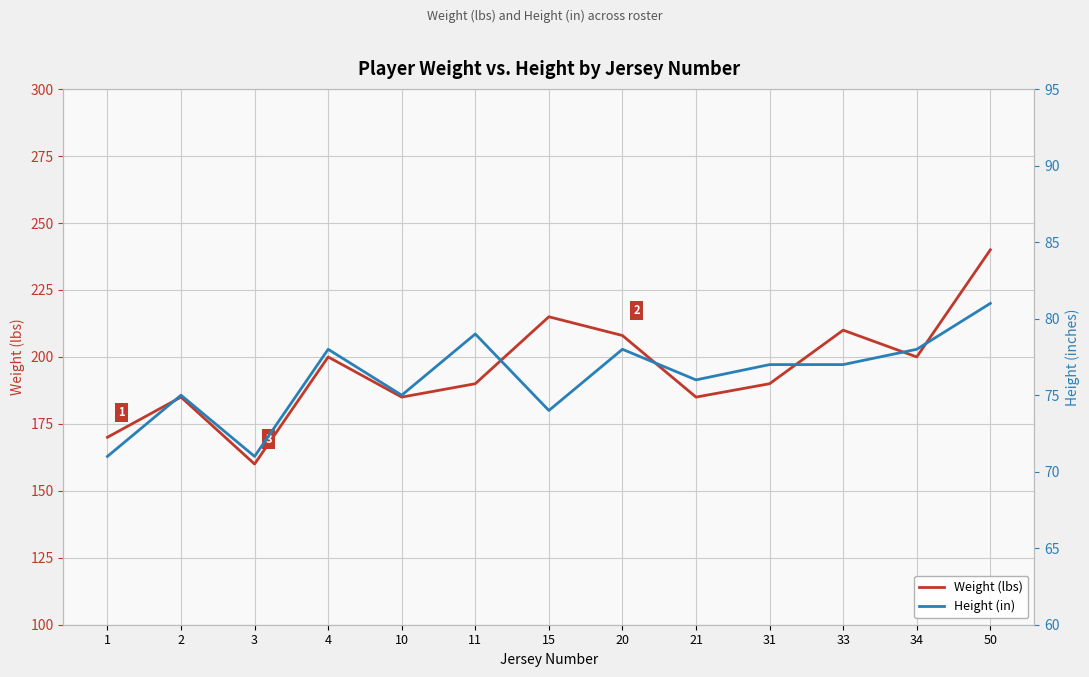

The value of Weight (lbs) at 1 is 281. True or false?

False